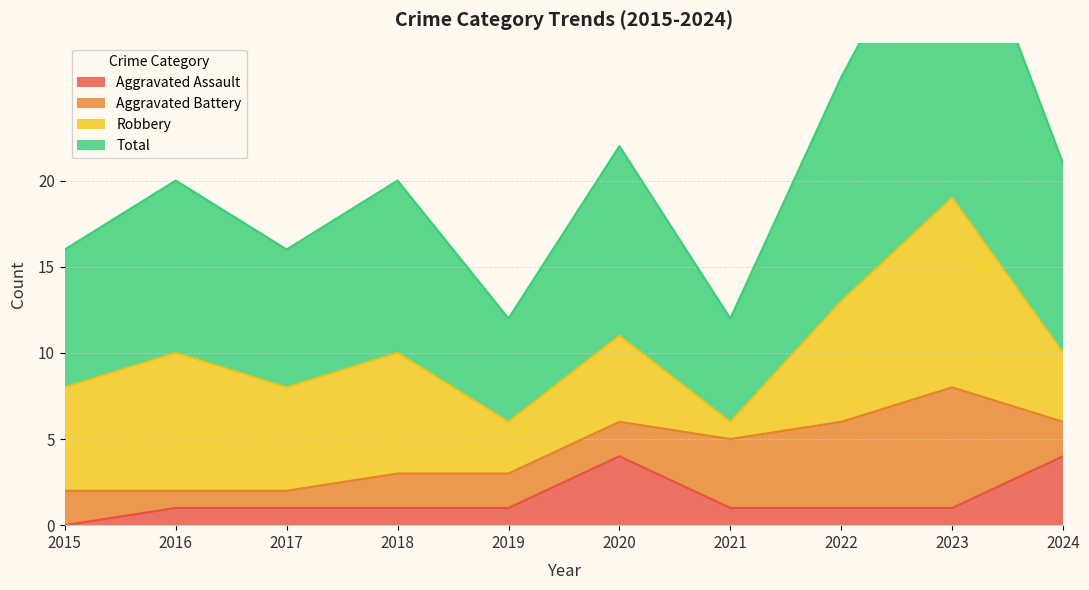

Which category has the lowest value across all series?

2015